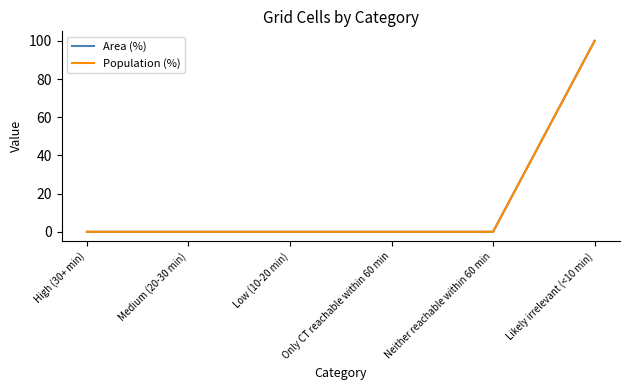

True or false: Area (%) and Population (%) cross at least once.

False